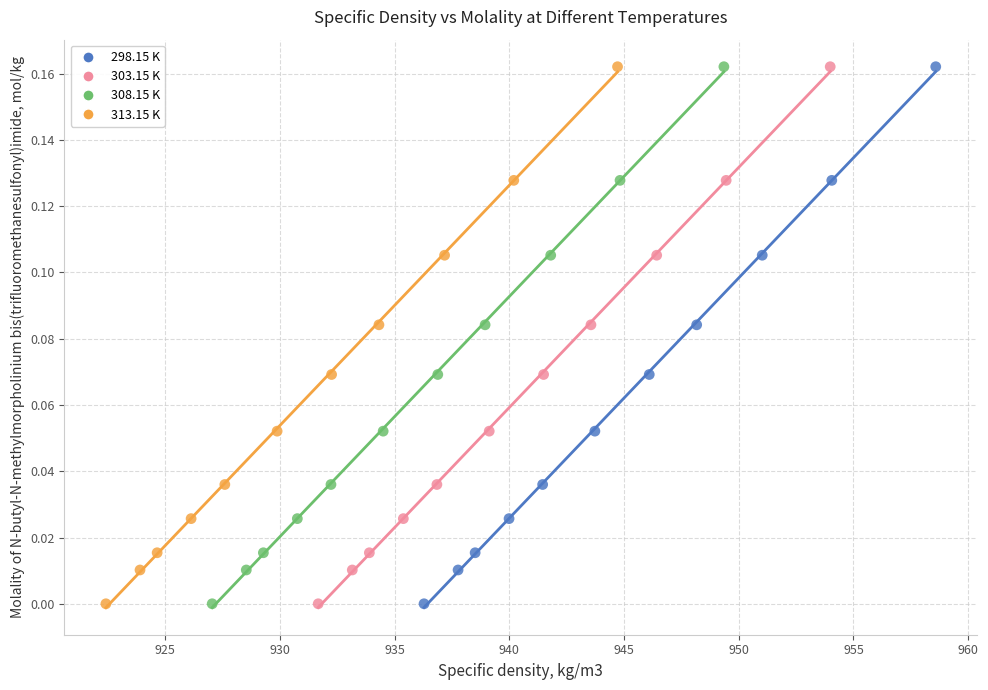

What are all the series names shown in the legend?

298.15 K, 303.15 K, 308.15 K, 313.15 K